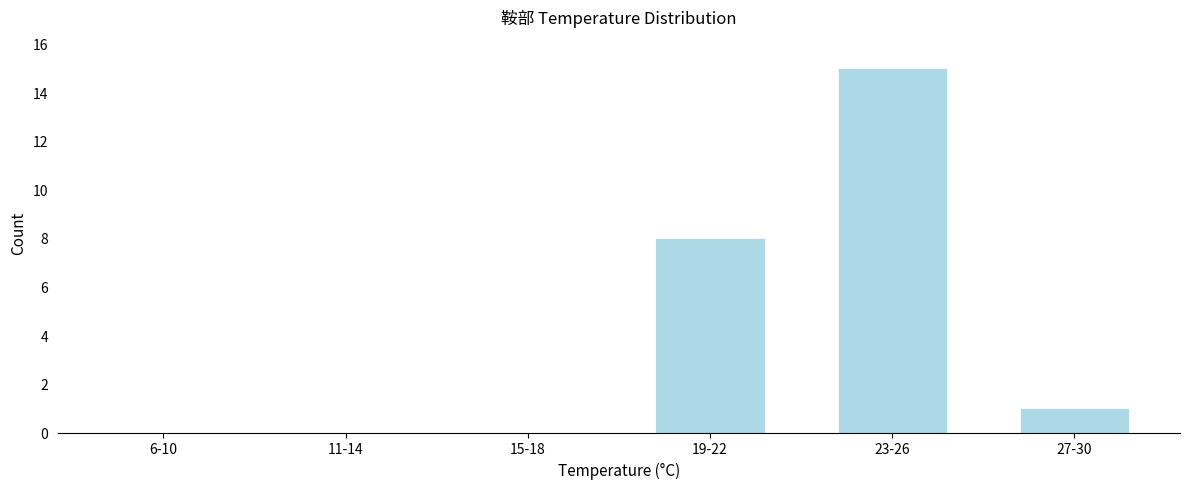

Reading left to right, what are all the values shown in this chart?

6-10=0	11-14=0	15-18=0	19-22=8	23-26=15	27-30=1